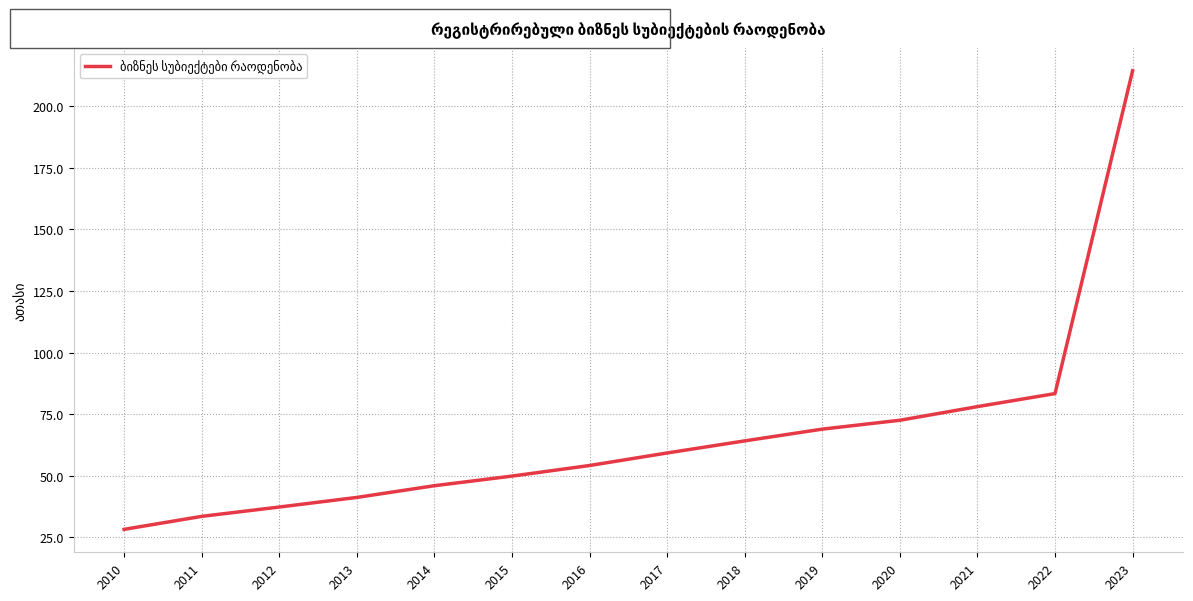

List the labels in order of value, smallest first.

2010, 2011, 2012, 2013, 2014, 2015, 2016, 2017, 2018, 2019, 2020, 2021, 2022, 2023